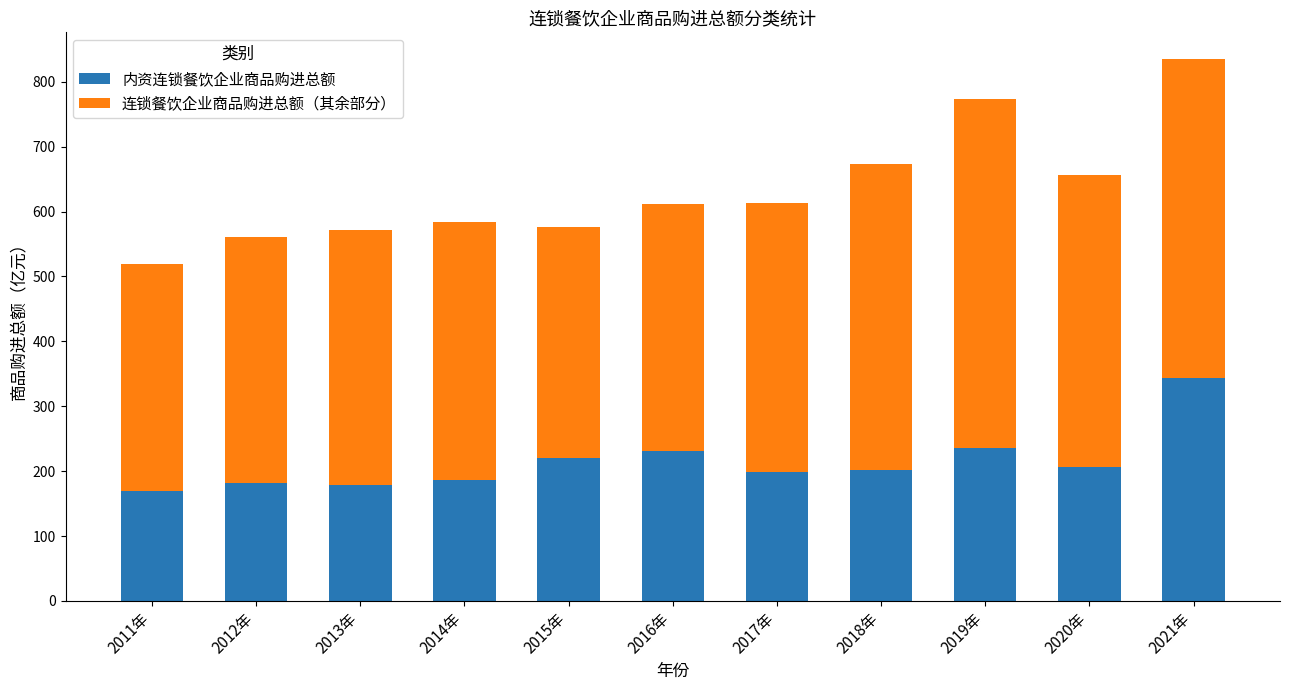

At which category is the sum across all series the highest?

2021年